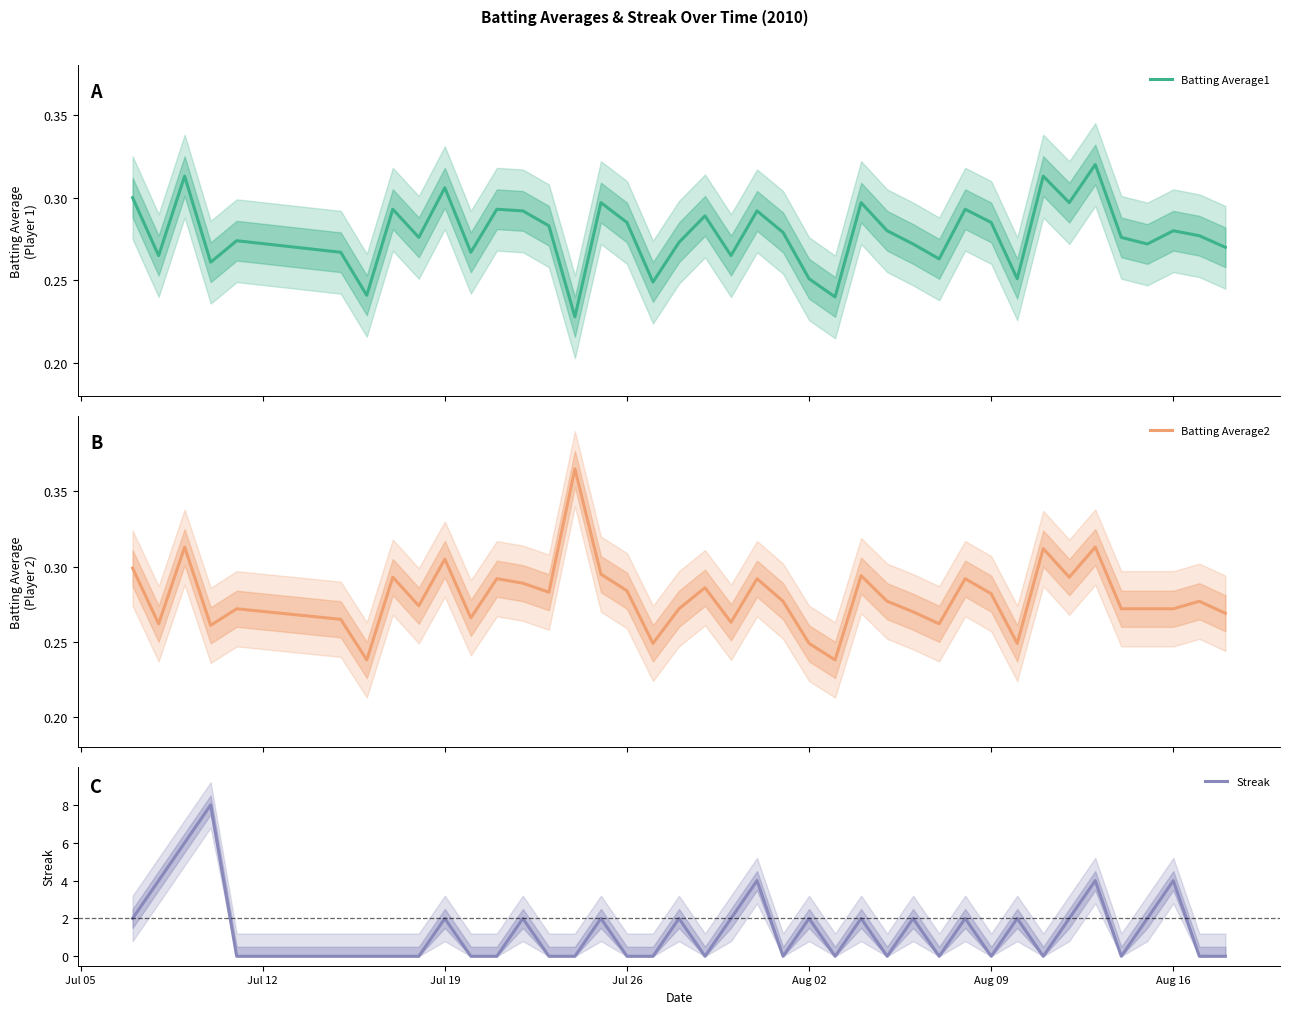

The value of Batting Average2 at Aug 16 is 0.1. True or false?

False